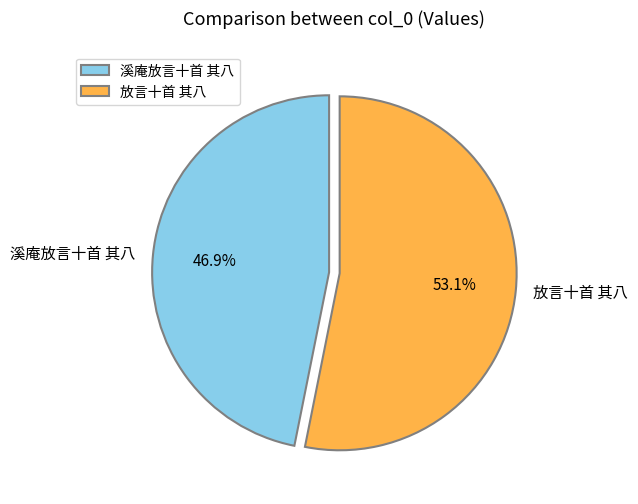

Which category has the smallest portion of the pie?

溪庵放言十首 其八